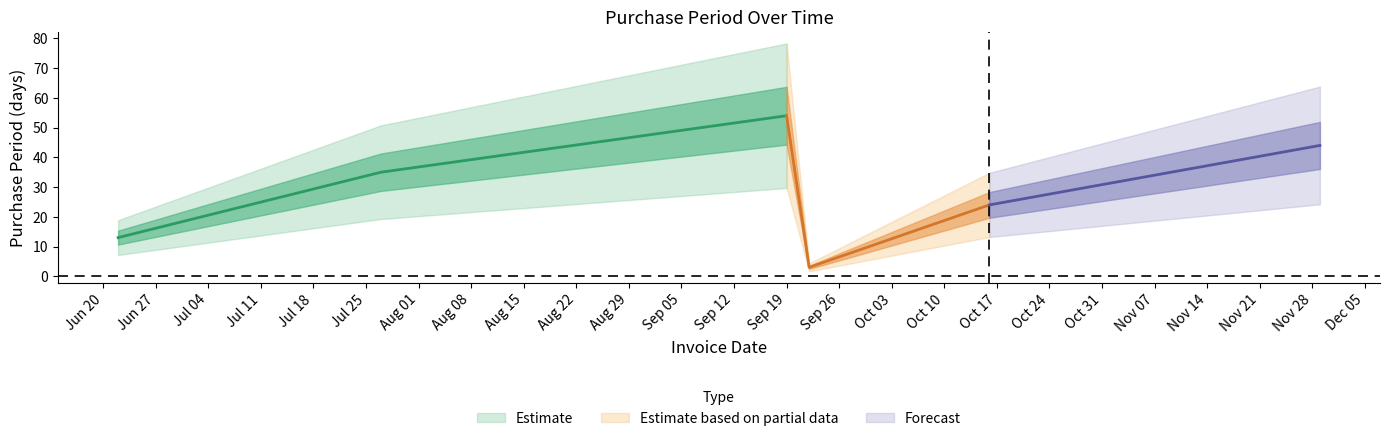

Count the values in the range 13 to 44.

4